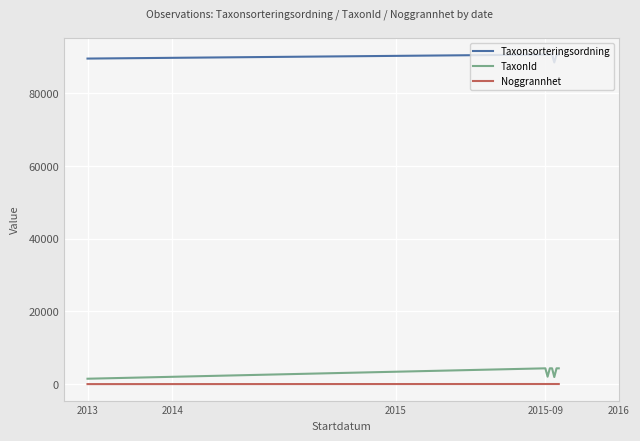

True or false: Noggrannhet and Taxonsorteringsordning cross at least once.

False